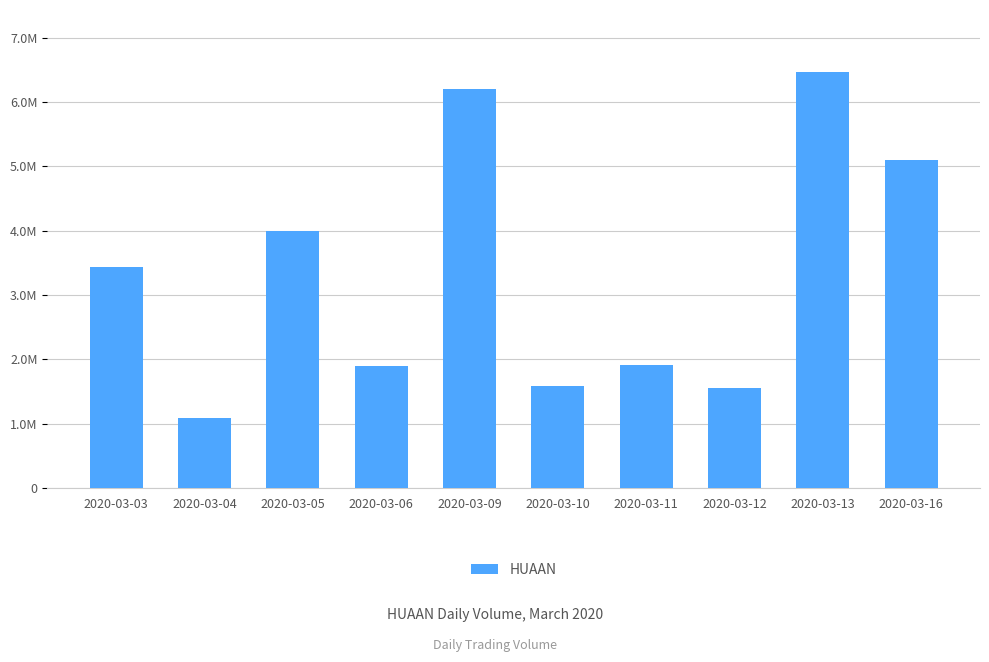

Between 2020-03-03 and 2020-03-04, which is larger?

2020-03-03